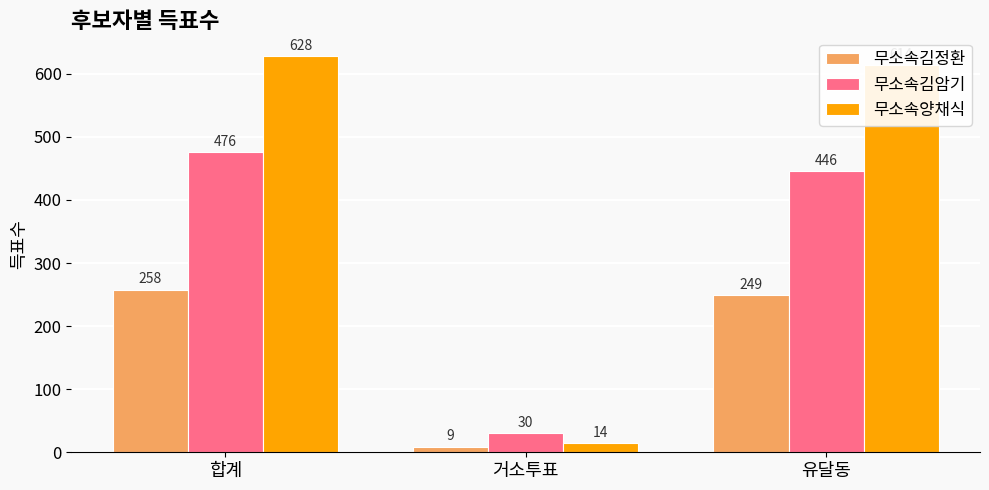

What is the difference between the maximum and minimum values in the 무소속김암기 series?

446